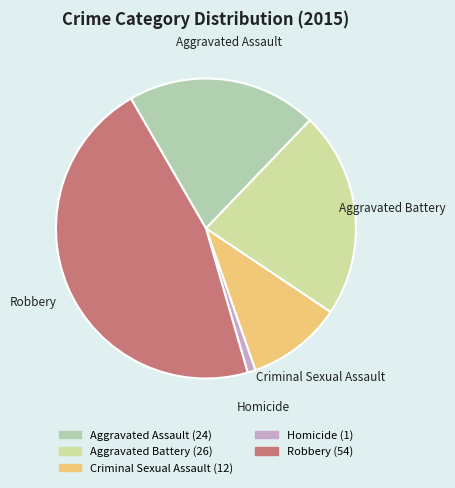

Rank the categories by value from lowest to highest.

Homicide, Criminal Sexual Assault, Aggravated Assault, Aggravated Battery, Robbery